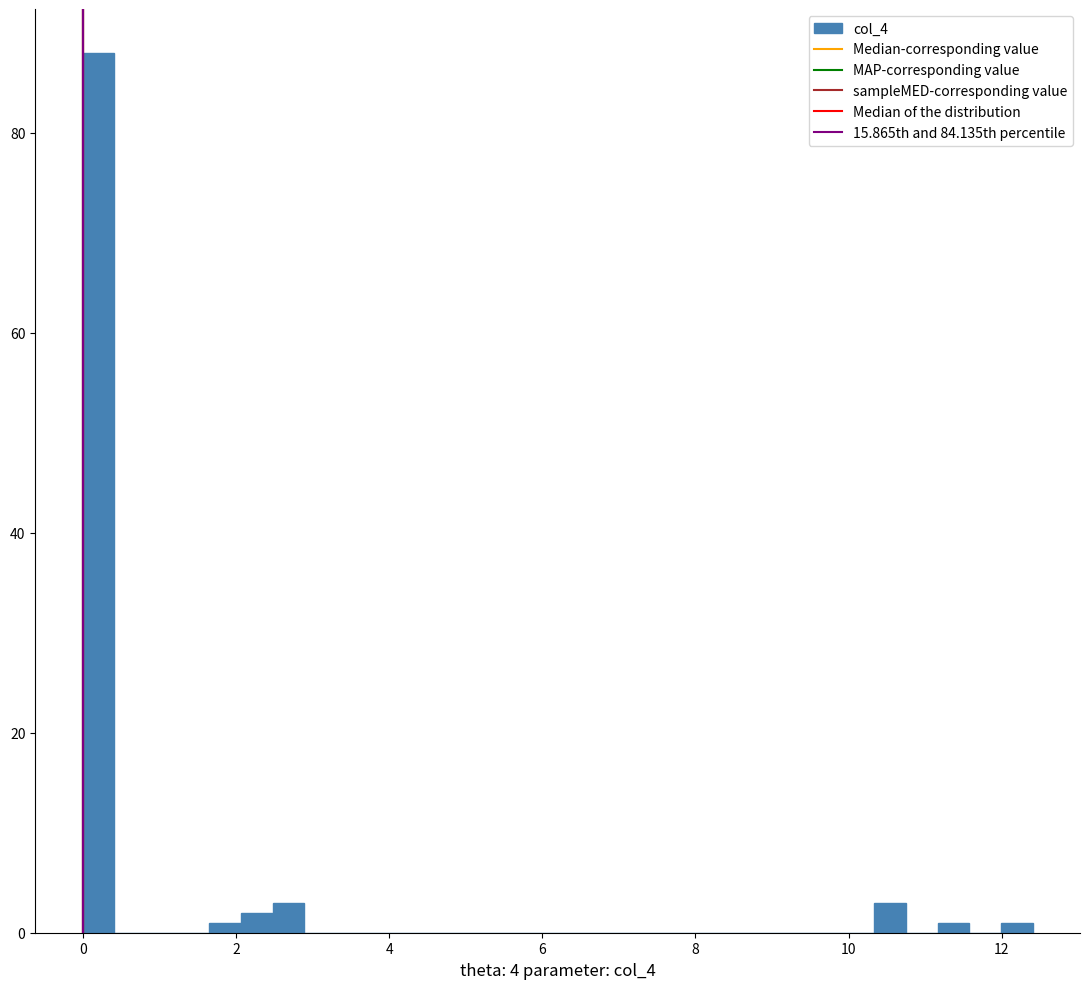

Read against the x-axis, roughly where is the centre of the tallest bar?

0.2